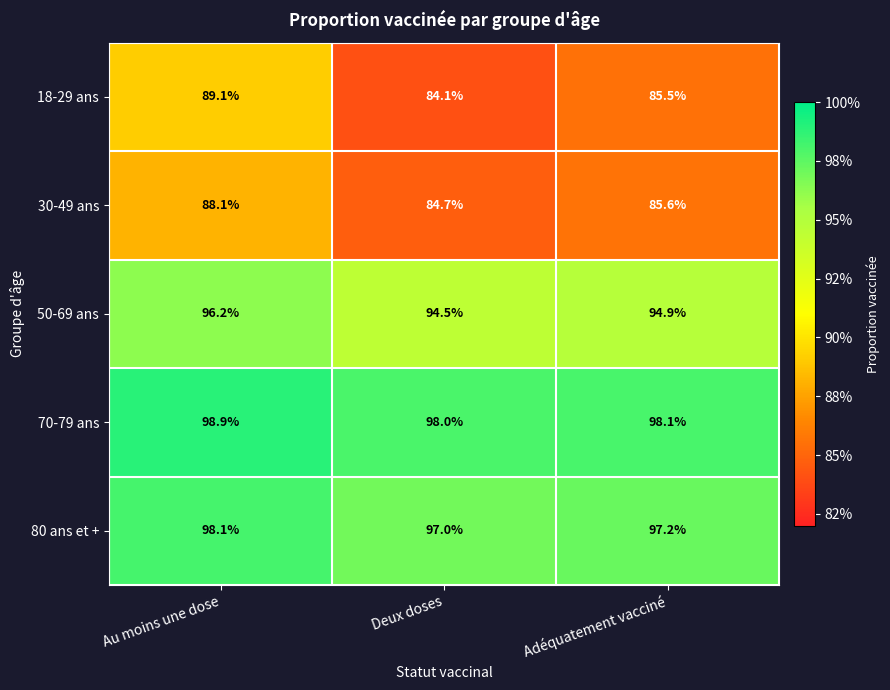

Rank the series at Adéquatement vacciné from lowest to highest value.

18-29 ans, 30-49 ans, 50-69 ans, 80 ans et +, 70-79 ans